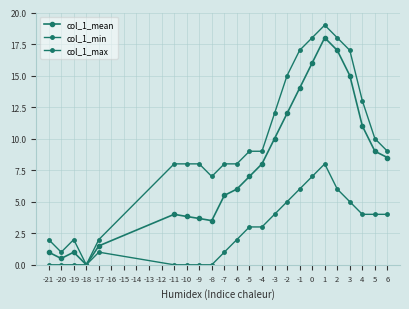

Where is the first local maximum for col_1_min?

-17